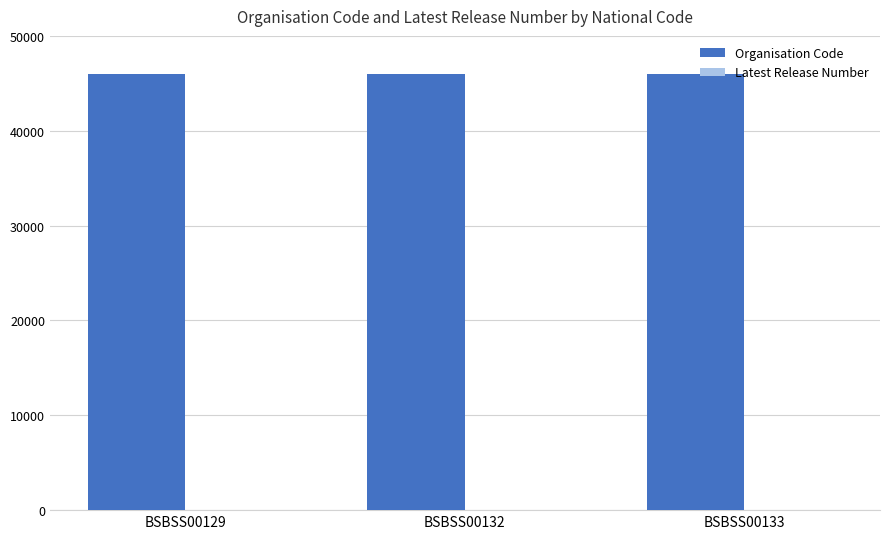

What is the maximum value shown in the chart?

45956